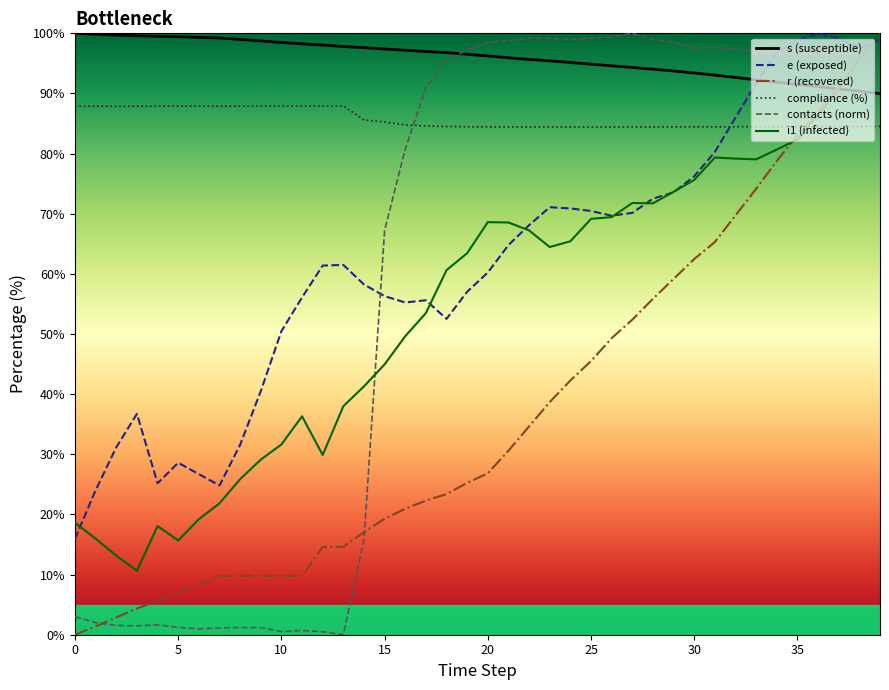

True or false: i1 (infected) and compliance (%) intersect in this chart.

True